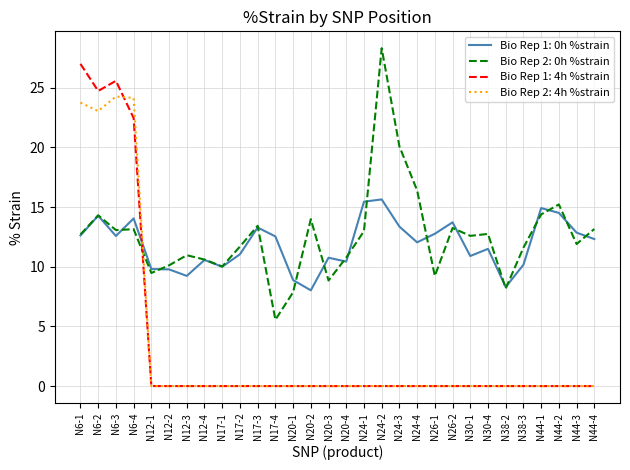

Which series has the widest spread of values?

Bio Rep 1: 4h %strain